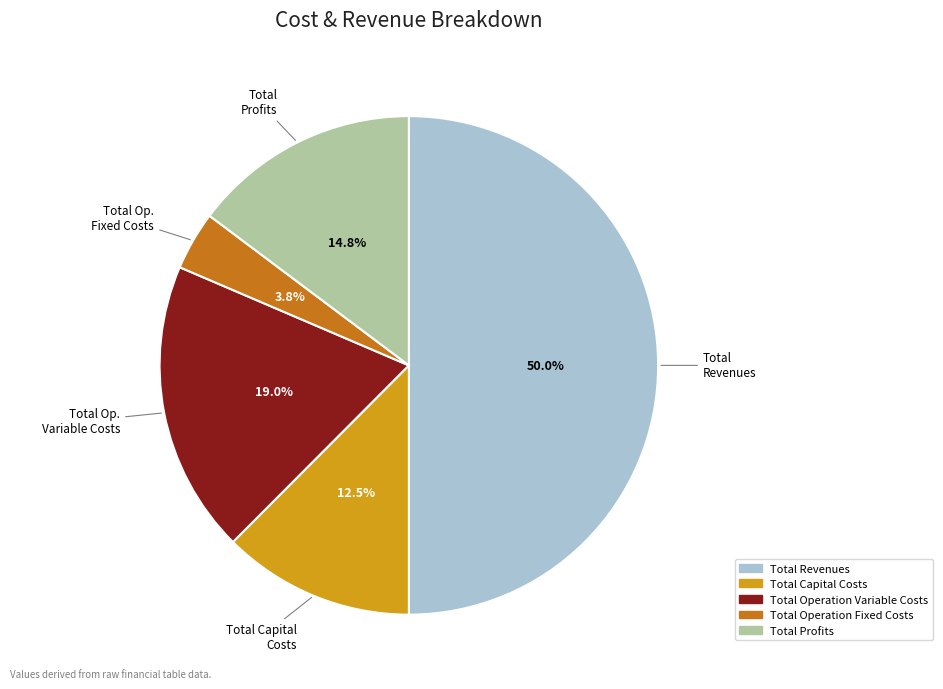

Which category has the biggest portion of the pie?

Total Revenues